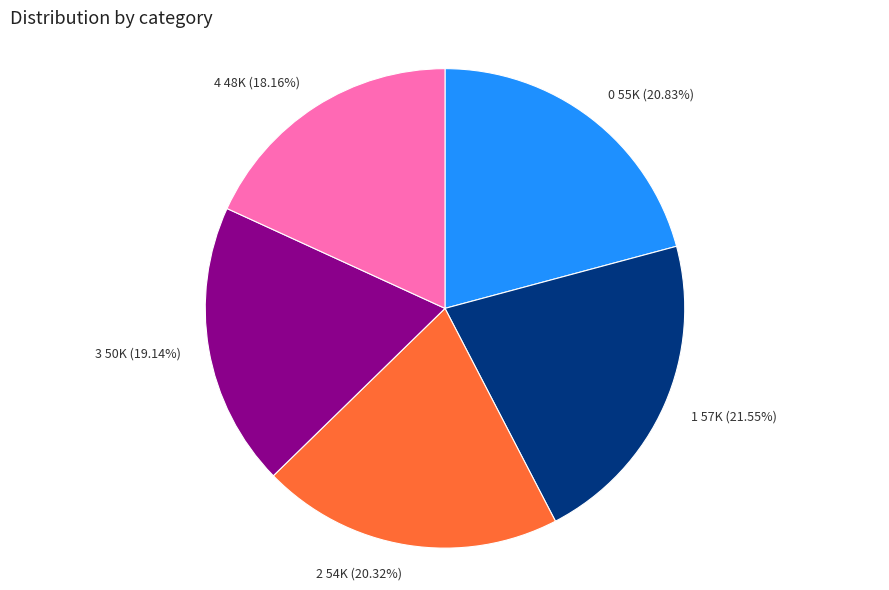

Approximately how many times larger is the value at 2 compared to 4?

1.1